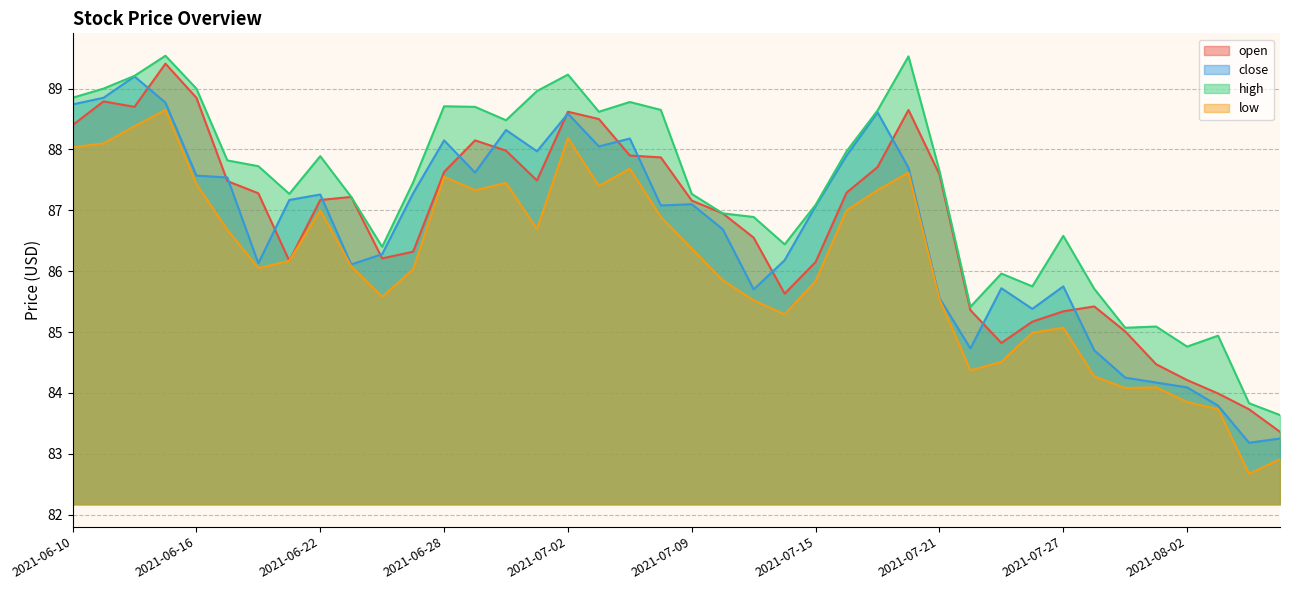

What is the difference between the second highest and second lowest values in the close series?

5.6